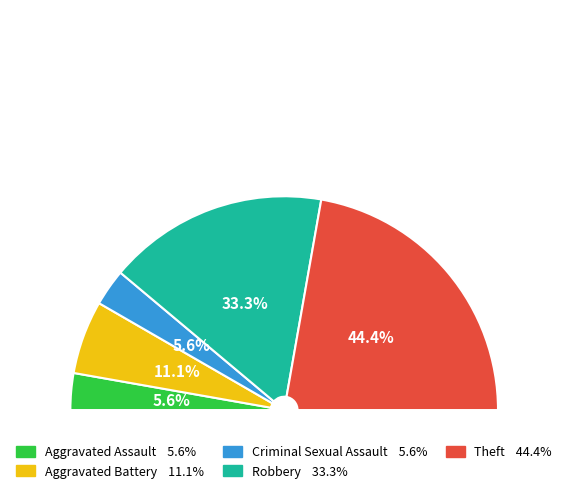

Which category has the biggest portion of the pie?

Theft